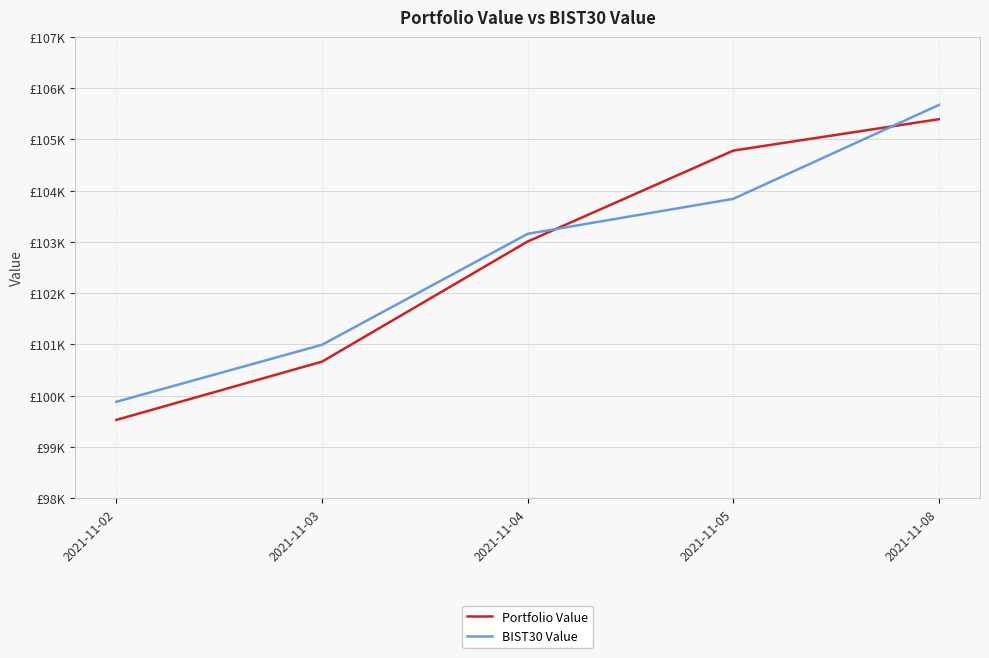

The BIST30 Value series shows 28096.7 at 2021-11-04. True or false?

False